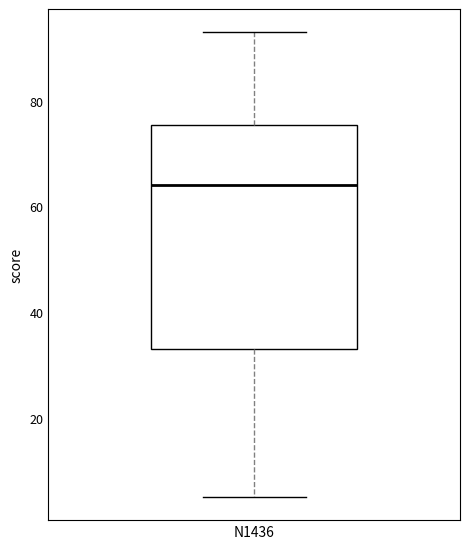

Transcribe this box plot: give where the median line is, the range the box spans, and where the two whiskers end, as read against the y-axis. The values are not printed on the chart, so give them approximately, as read against the axis.

median 64, box 34 to 76, whiskers 6 to 94